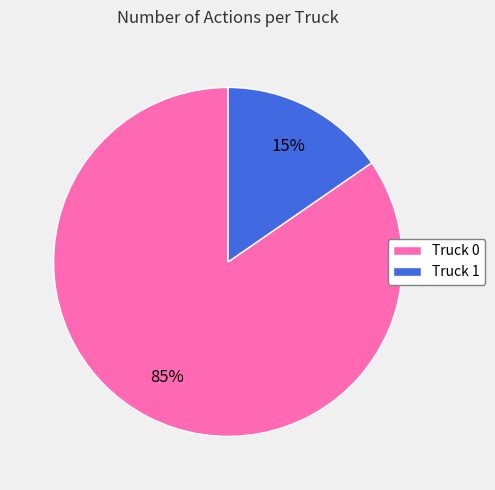

Is Truck 0 the majority of the pie?

Yes